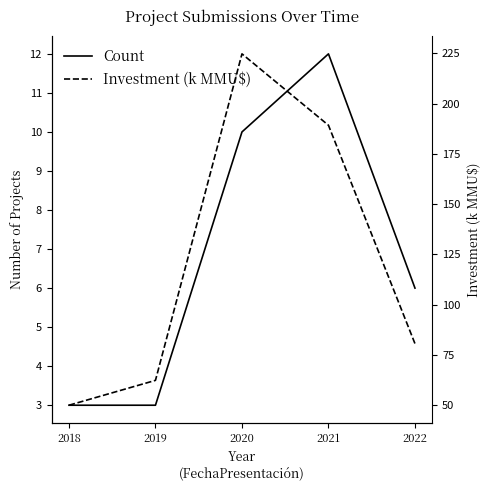

What is the value of the Count point at the 3rd from the left?

10.0